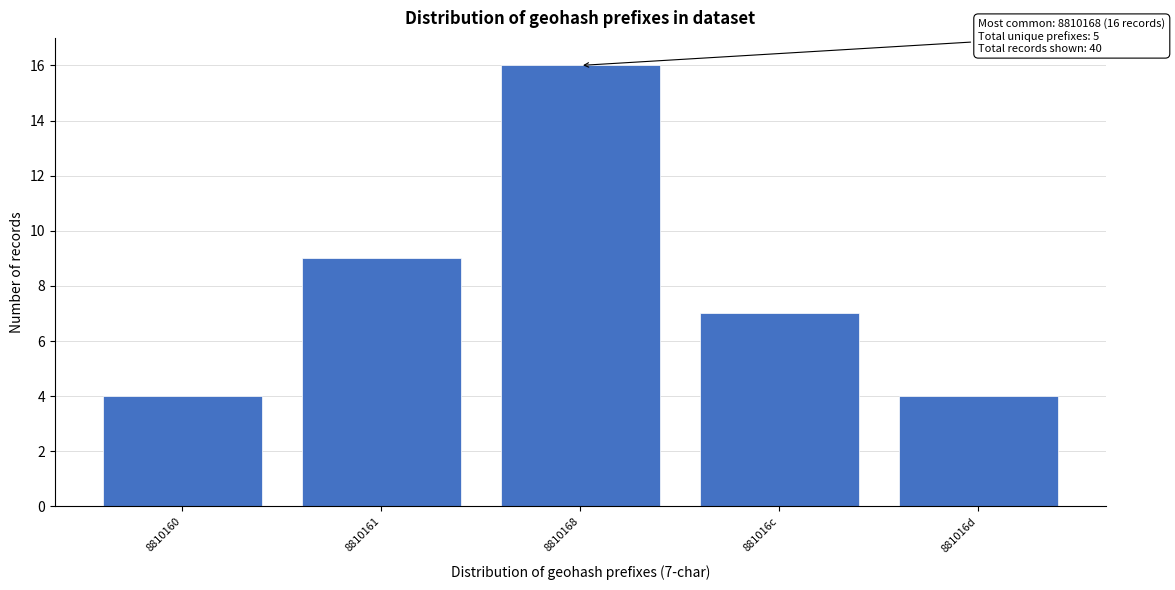

Reading left to right, list all the values displayed in this chart.

4	9	16	7	4